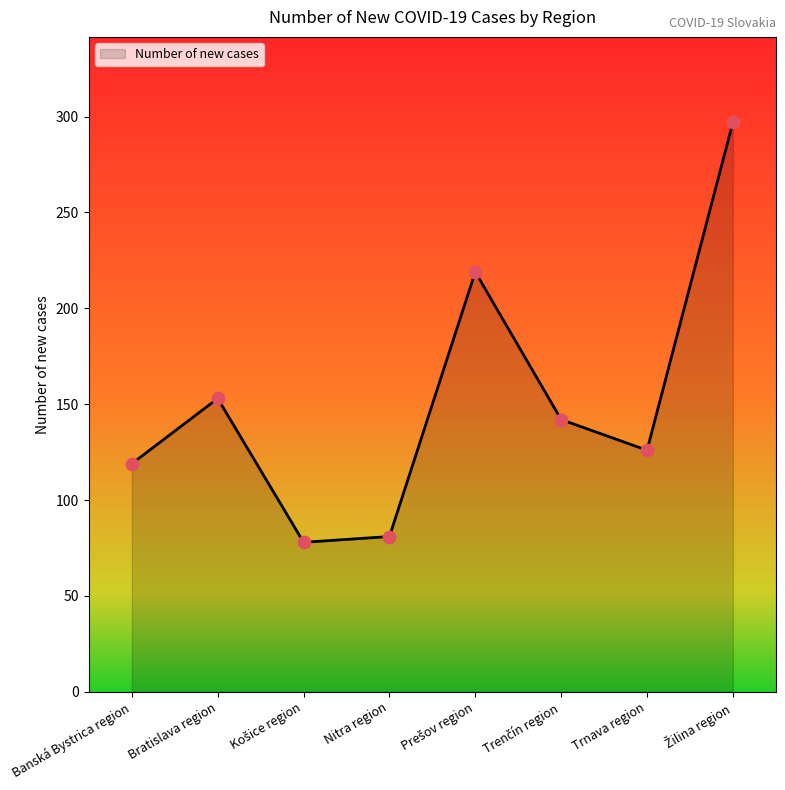

What is the difference between the maximum and minimum values?

219